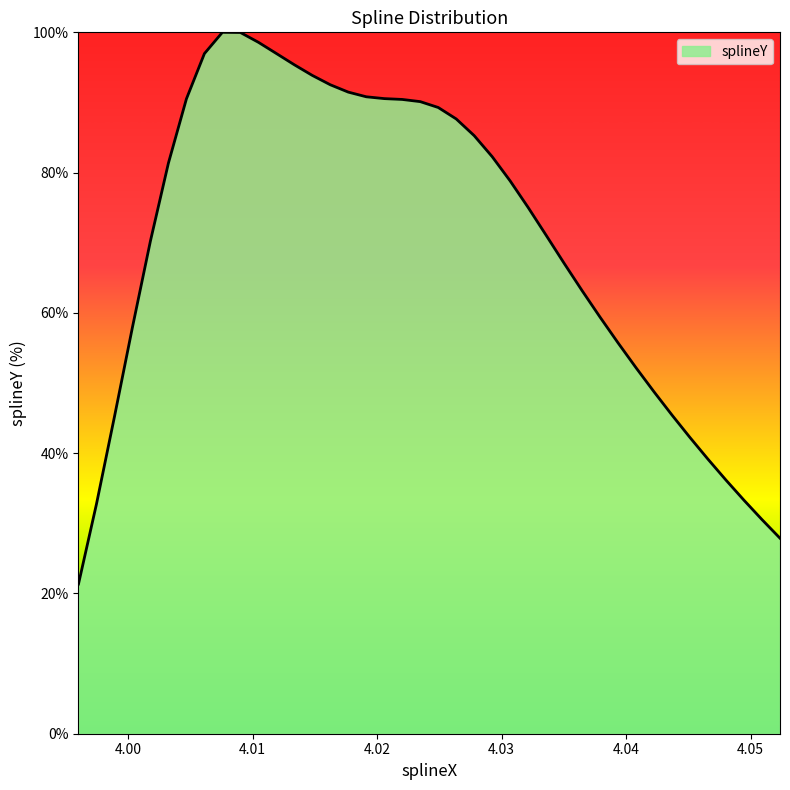

Count the number of categories in the chart.

40